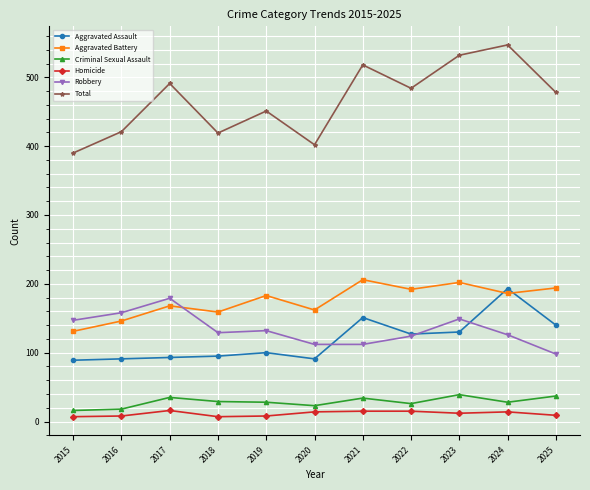

What is the difference between the highest and lowest values at 2024?

533